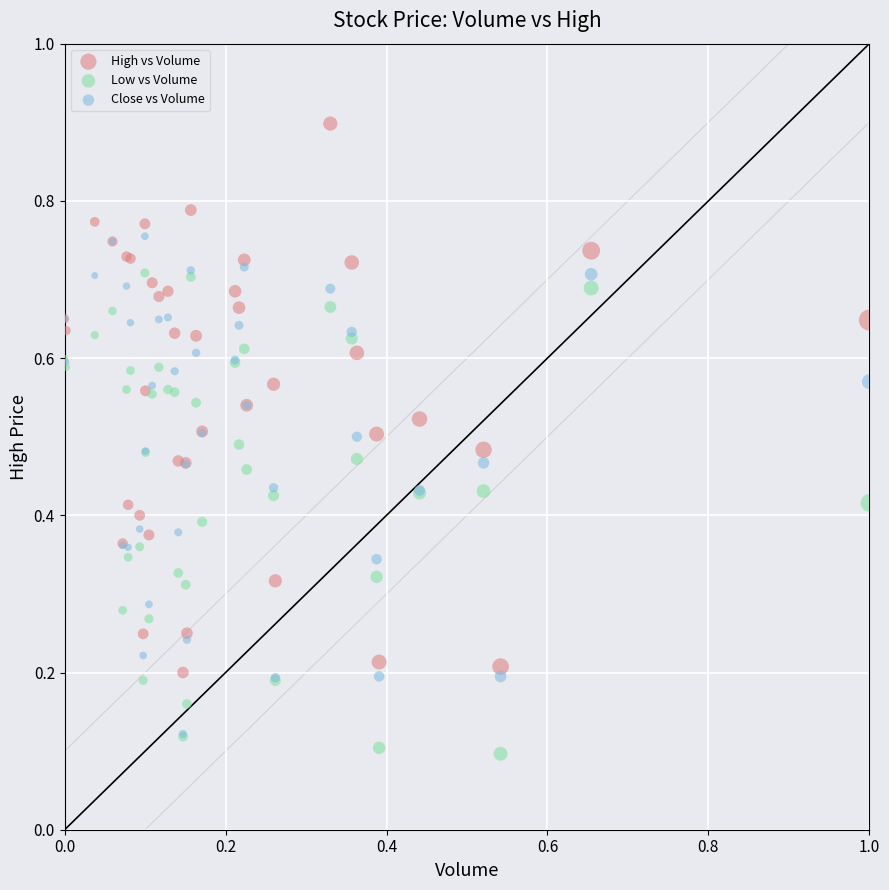

What are all the series names shown in the legend?

High vs Volume, Low vs Volume, Close vs Volume